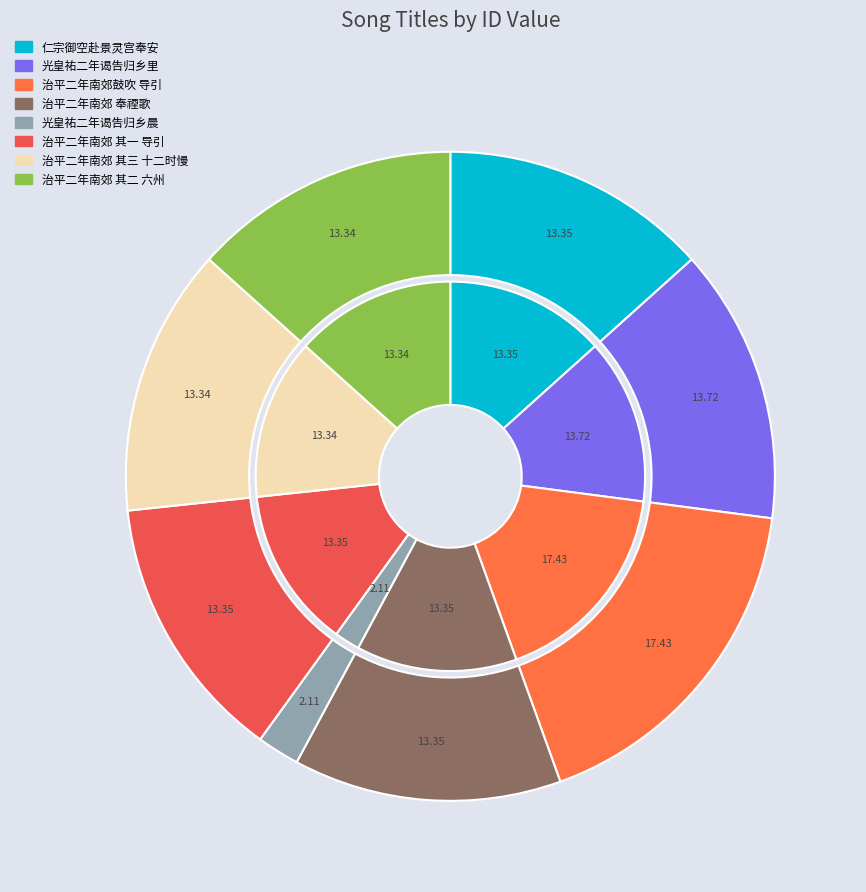

Approximately how many times larger is the value at 治平二年南郊鼓吹歌曲四曲 其三 十二时慢 compared to 仁宗御空赴景灵宫奉安 治平二年 导引?

1.0